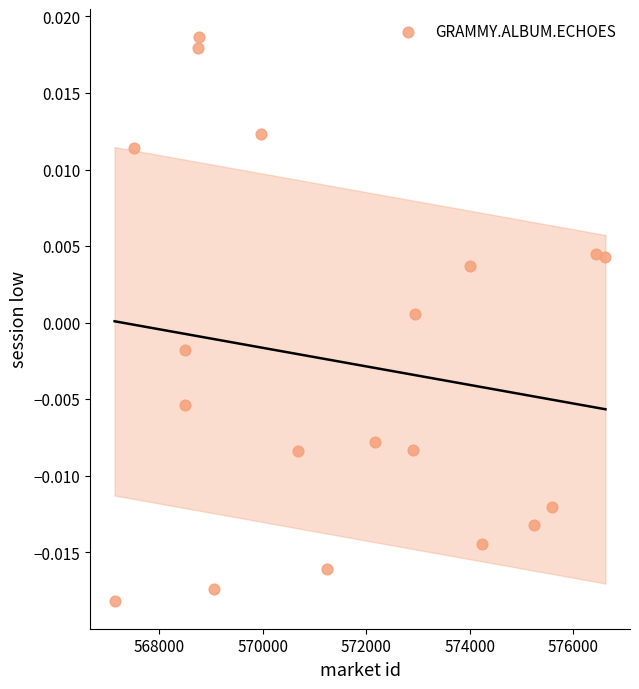

What is the range of X values (max minus min)?

9493.3